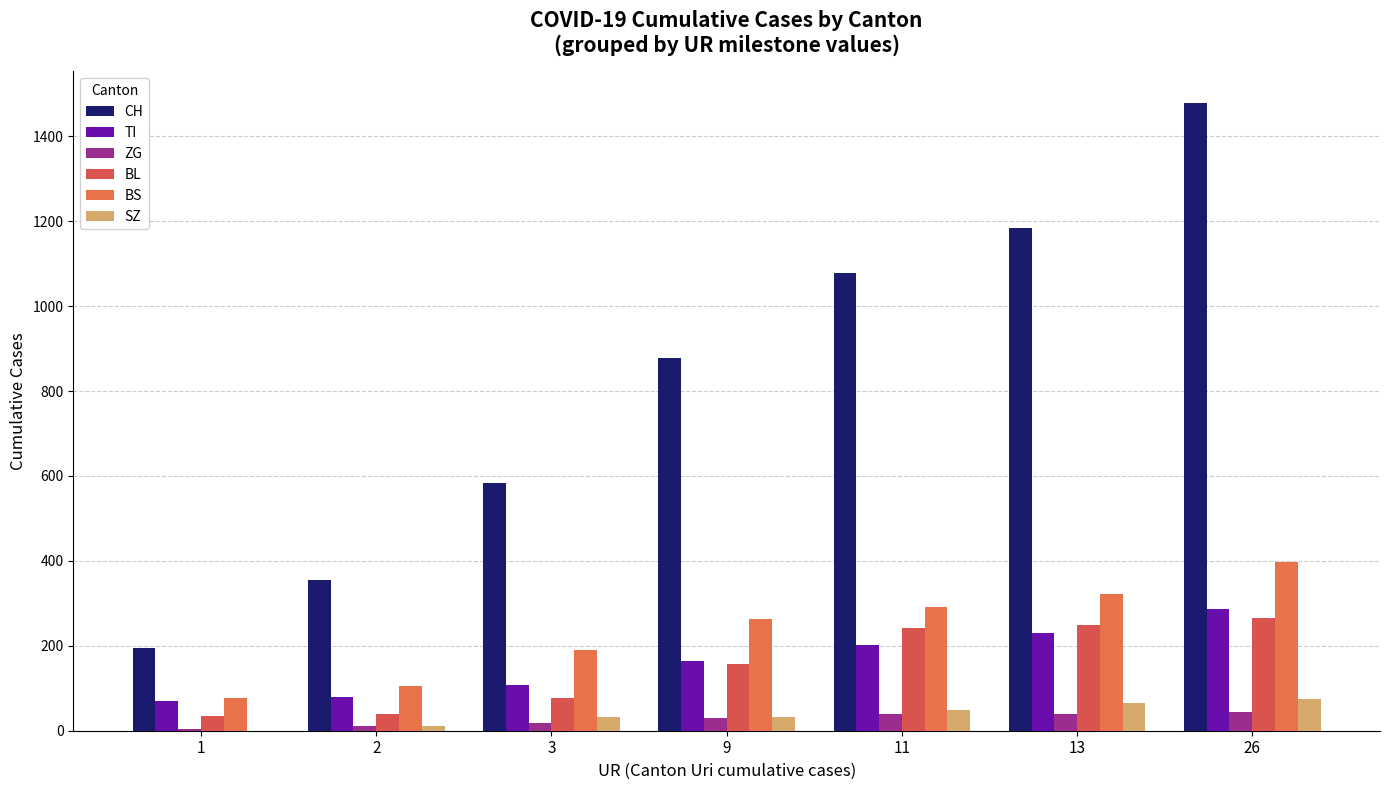

What are all the series names shown in the legend?

CH, TI, ZG, BL, BS, SZ